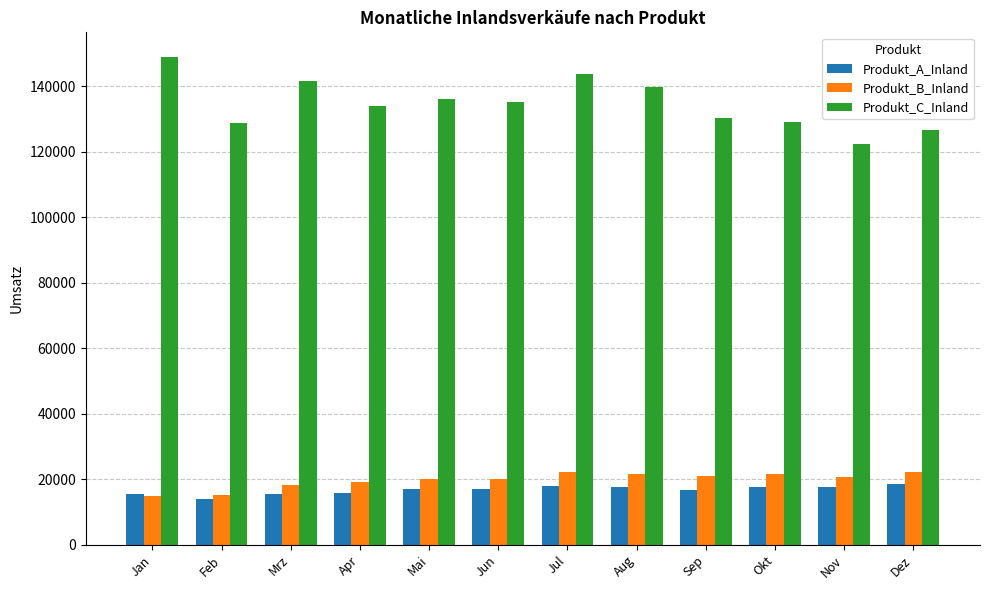

How many data points in Produkt_A_Inland are less than 17082?

6